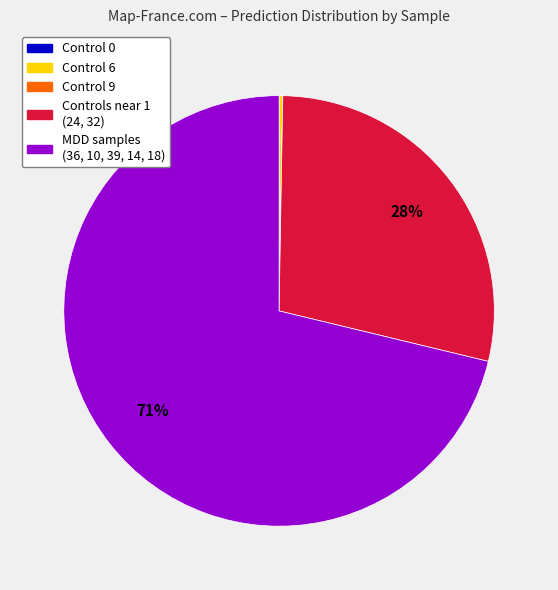

To the nearest percent, what is the combined percentage of Controls near 1 (24, 32) and MDD samples (36, 10, 39, 14, 18)?

100%